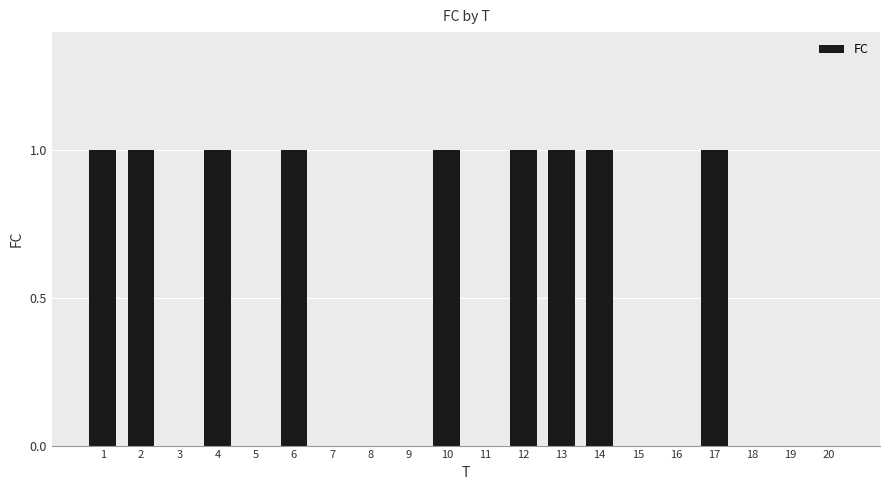

What is the change in value from 13 to 16?

-1